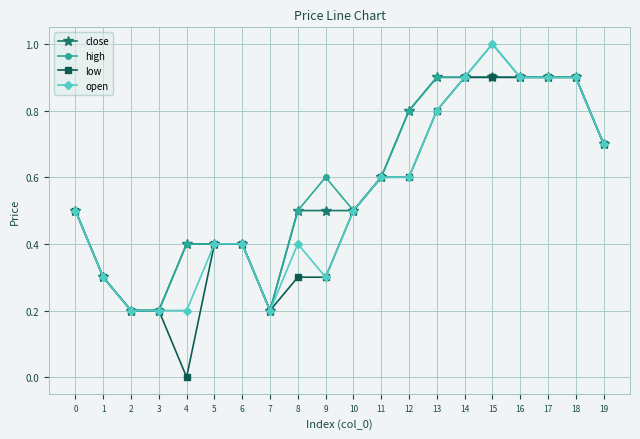

What is the average value of the low series?

0.5